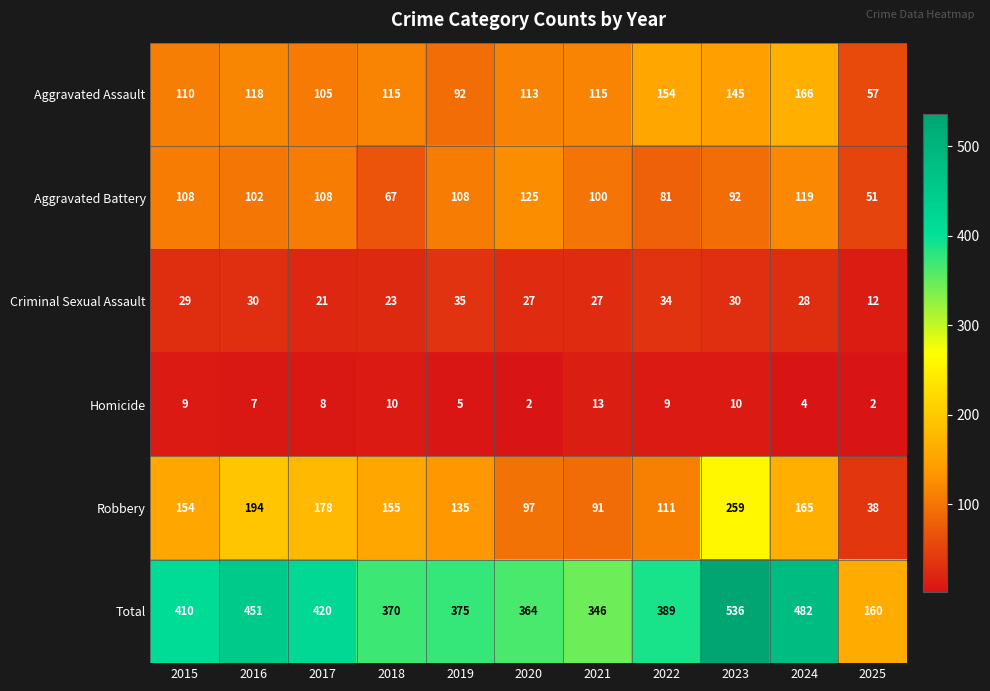

Is it true that Aggravated Battery equals 119 at 2024?

True